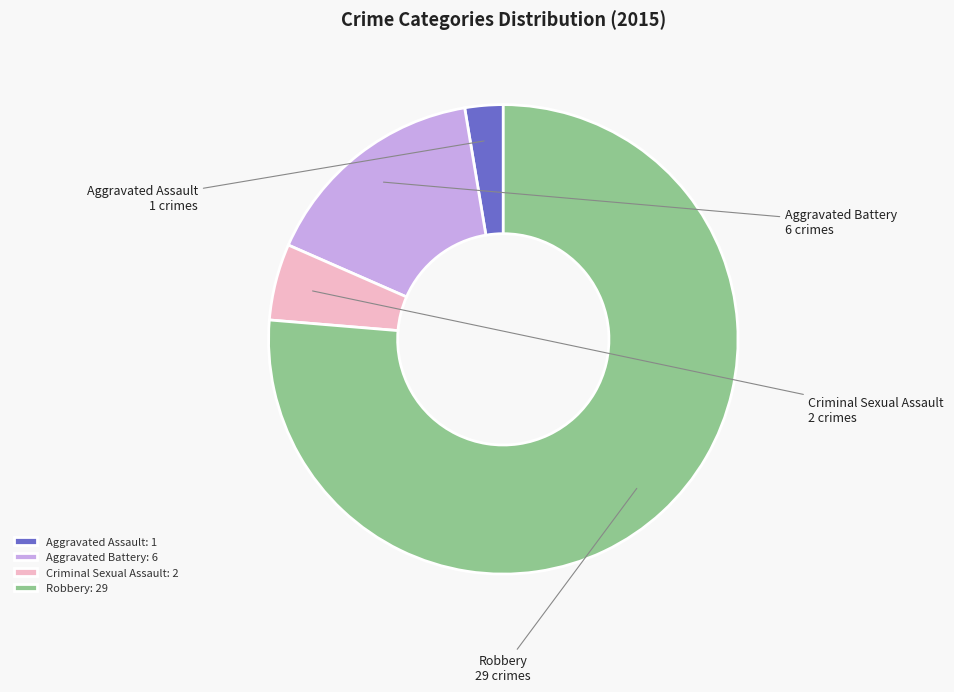

Is there any slice that represents more than half of the pie?

Yes